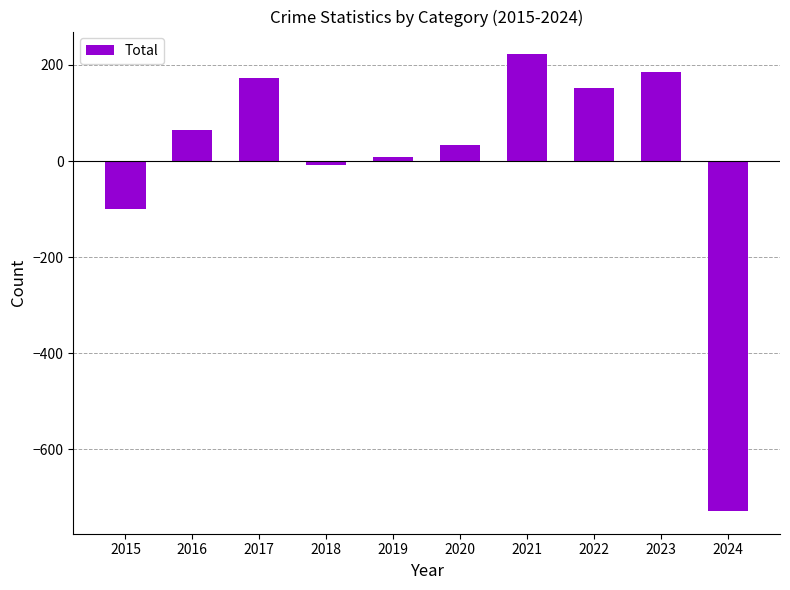

How many series are shown in this chart?

1